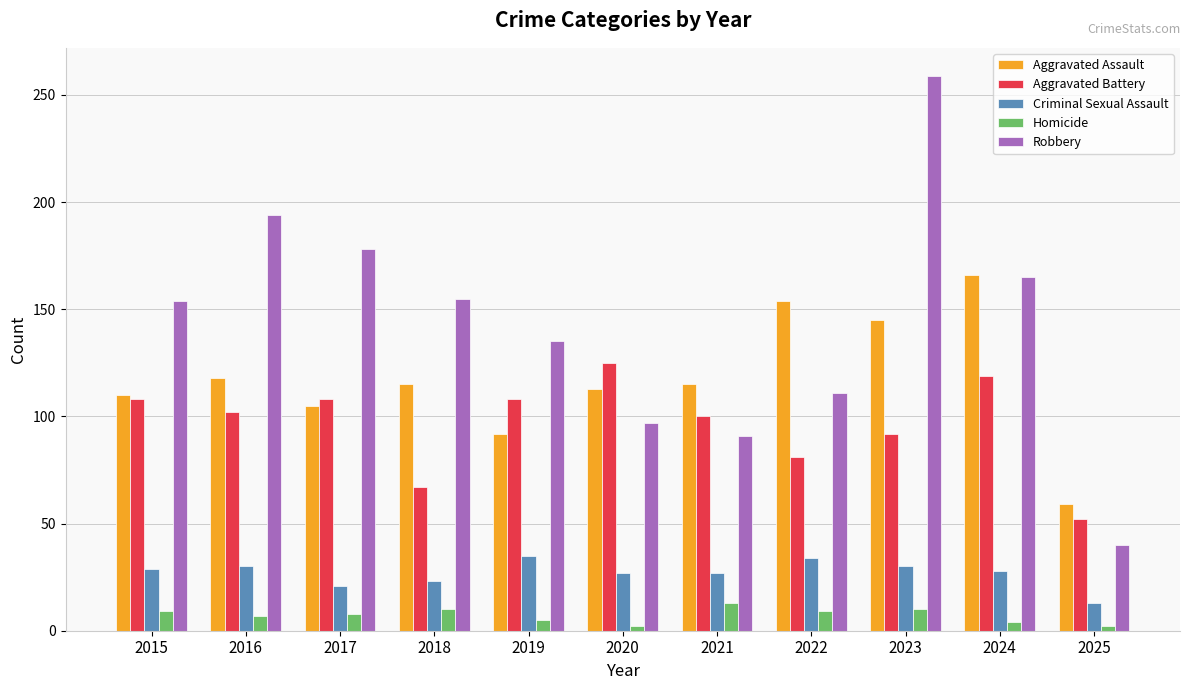

Which category has the highest value in the Aggravated Battery series?

2020